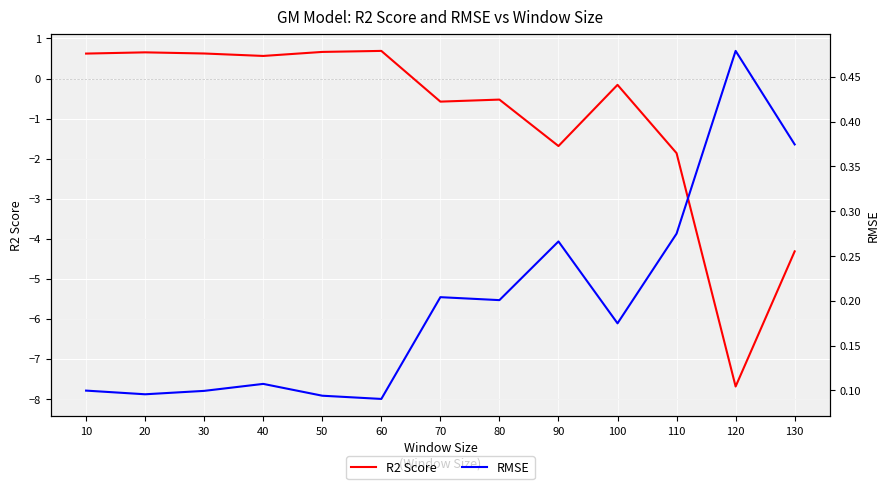

Which series ends up on top after the final intersection of RMSE and R2 Score?

RMSE